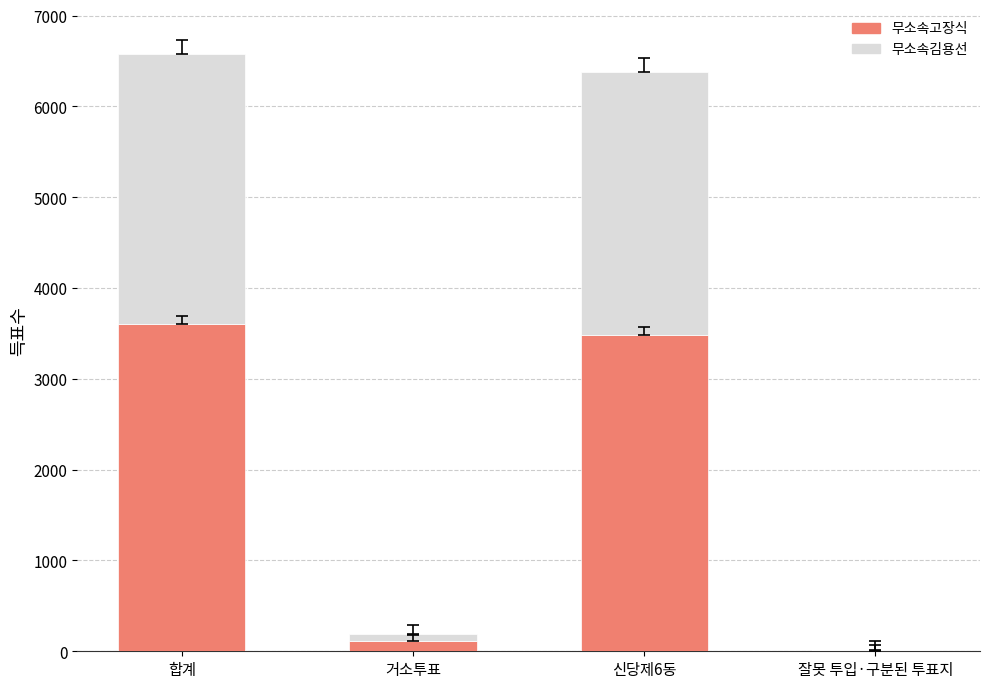

What is the highest value of the 무소속고장식 series?

3607